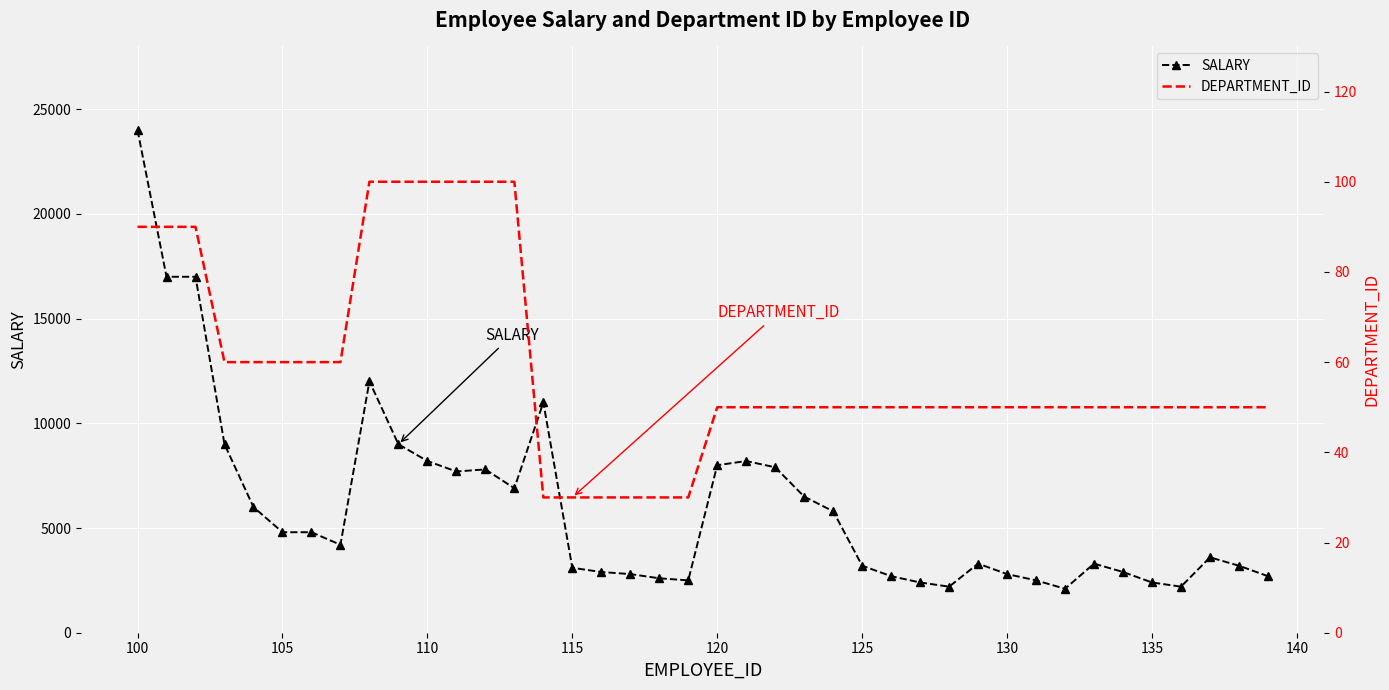

Rank the series by their maximum value, from lowest to highest.

DEPARTMENT_ID, SALARY